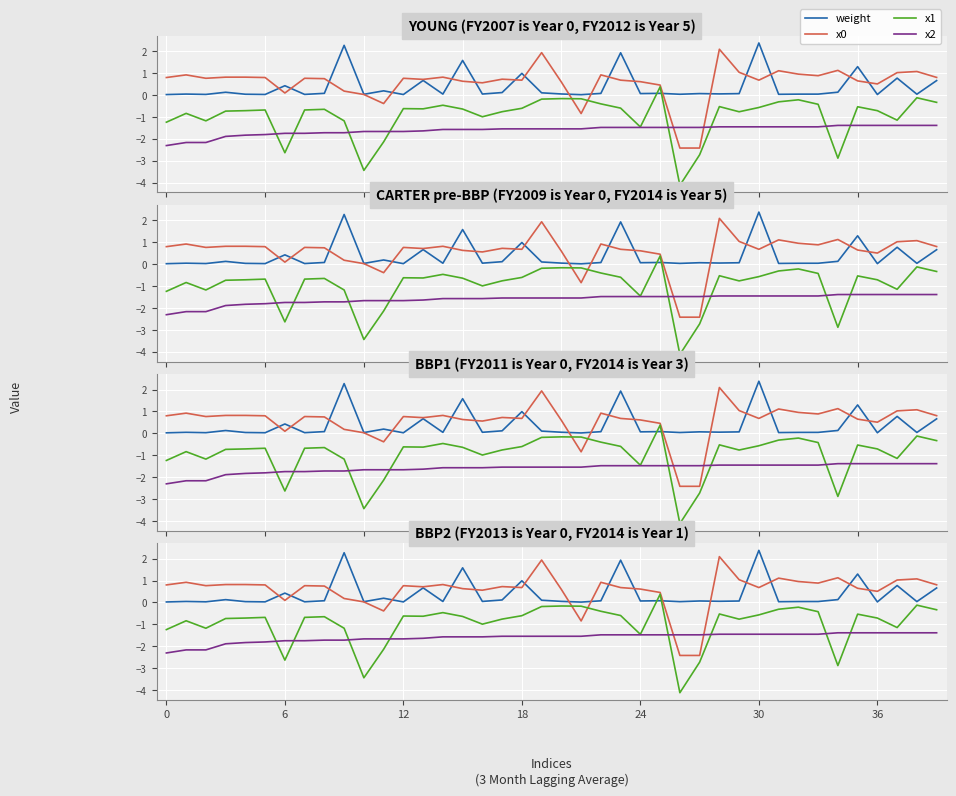

What is the difference between the x1 values at 30 and 7?

0.1